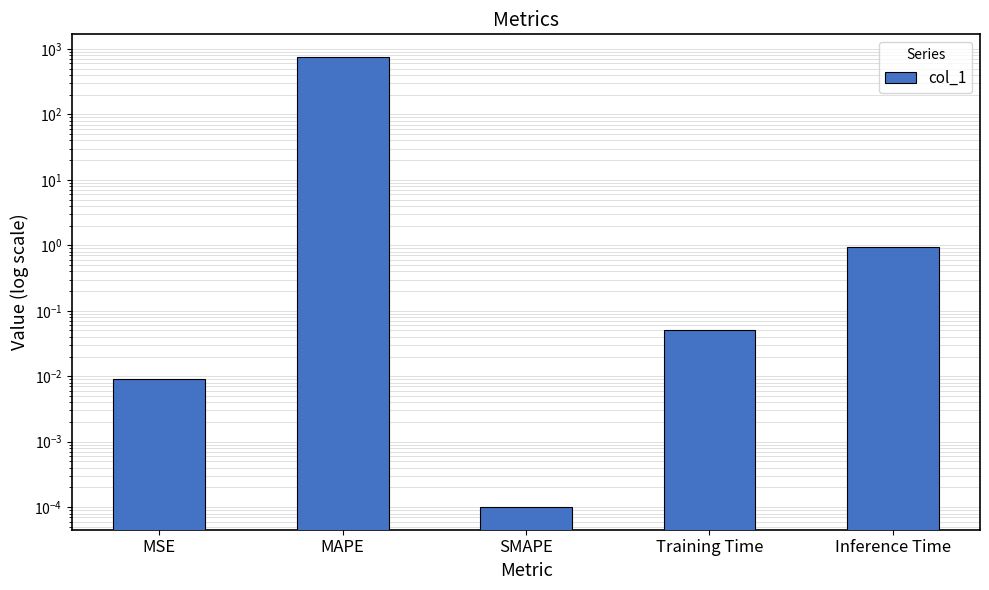

What is the label of the 4th bar from the right?

MAPE